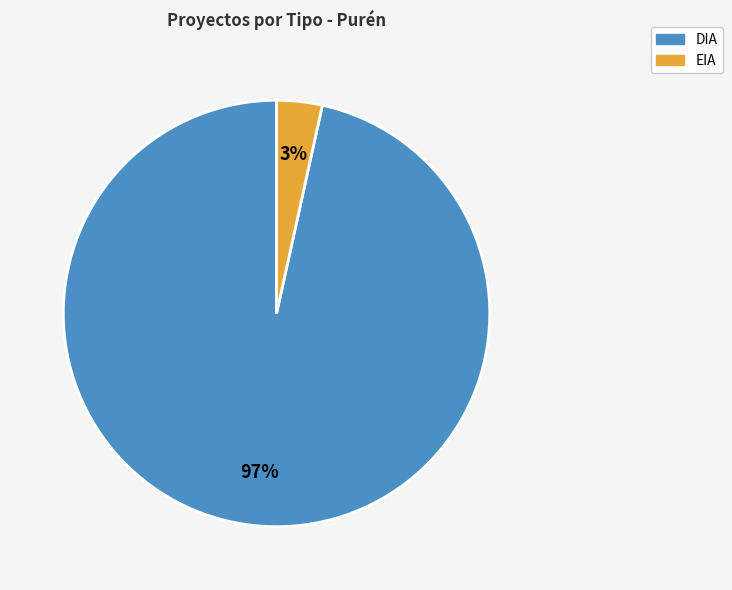

Is it true that EIA is 3% of the pie?

True